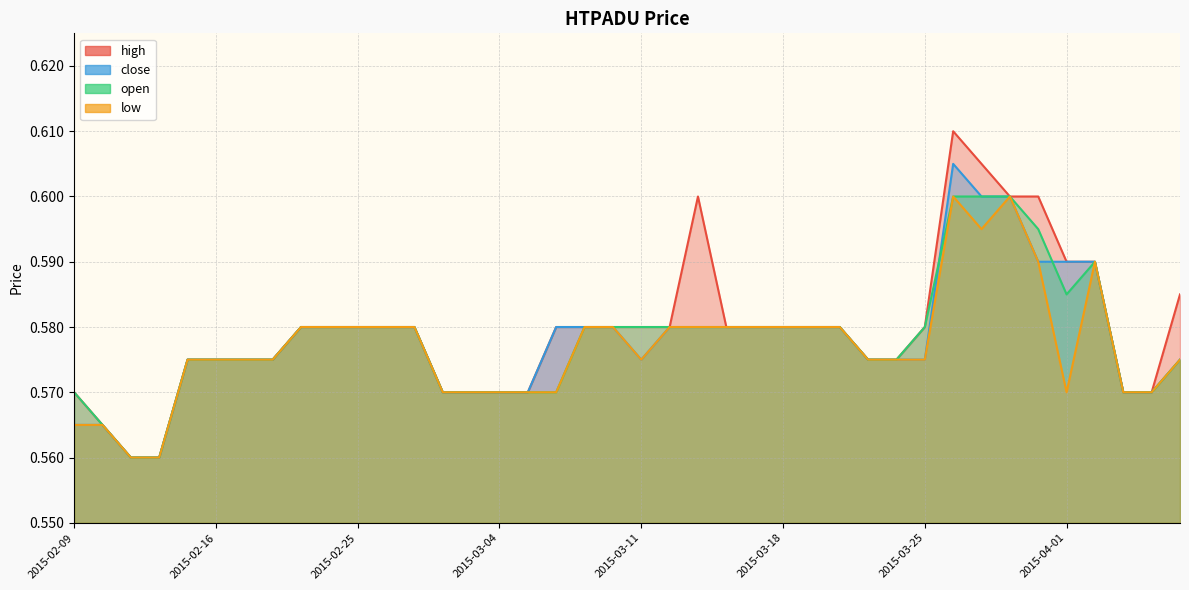

Is the value of high at 2015-04-02 greater than the value of open at 2015-03-06?

Yes